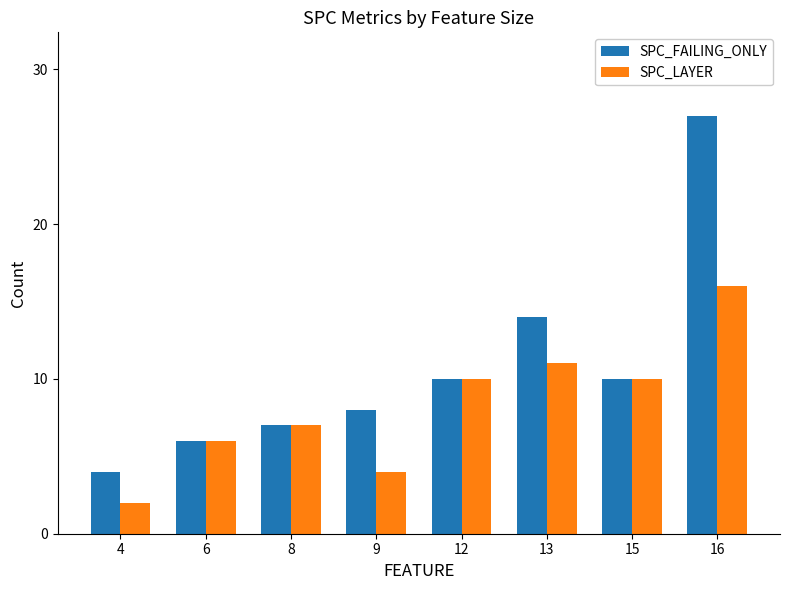

What is the value of the SPC_LAYER bar at the 2nd from the left?

6